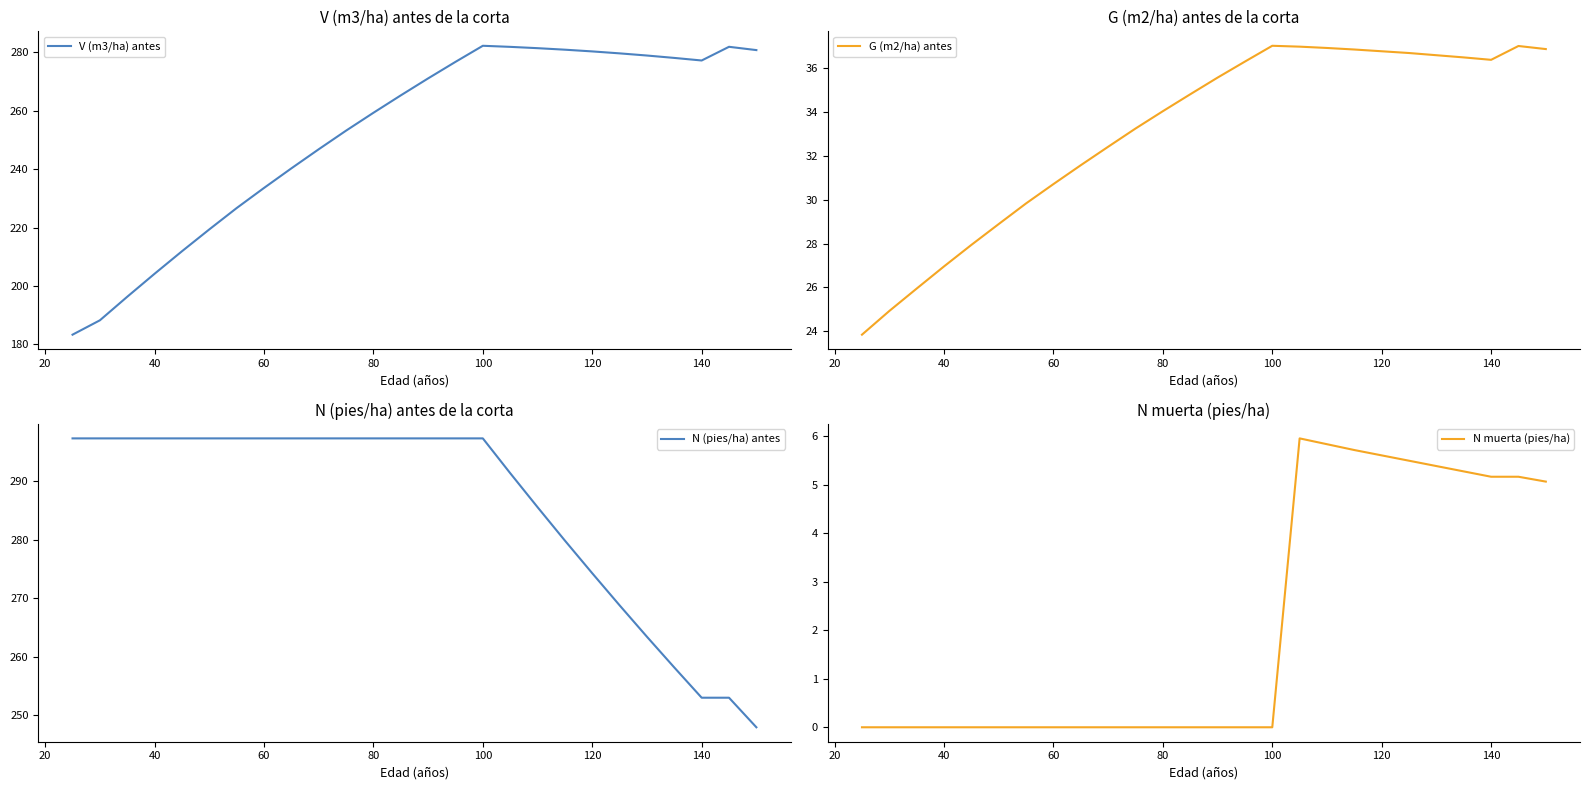

What is the lowest value of the V (m3/ha) antes series?

183.3